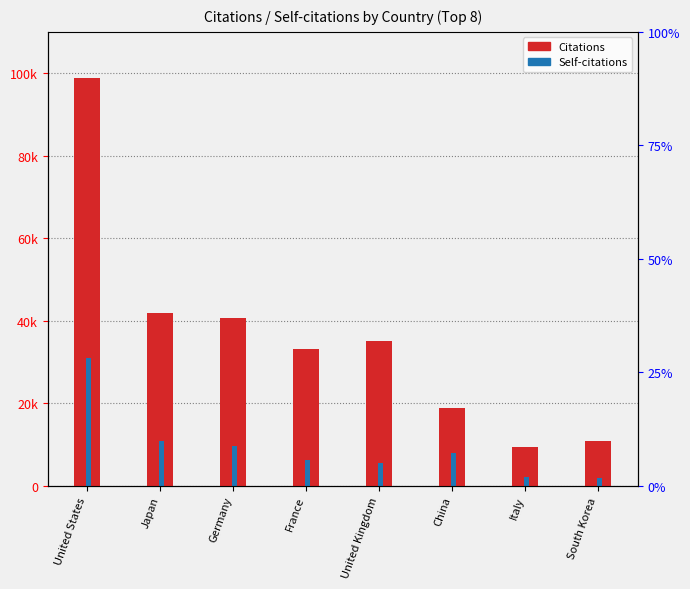

What is the difference between the maximum and minimum values in the Self-citations series?

29103